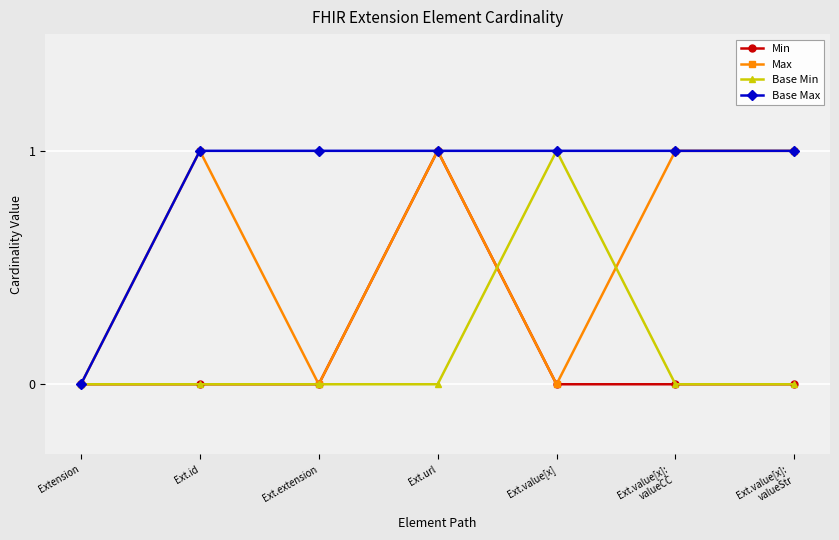

What is the difference between the highest and lowest values at Ext.value[x]:
valueCC?

1